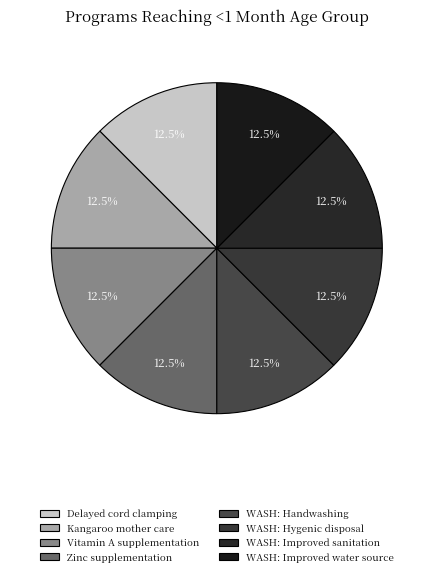

Count the number of slices in the pie.

8